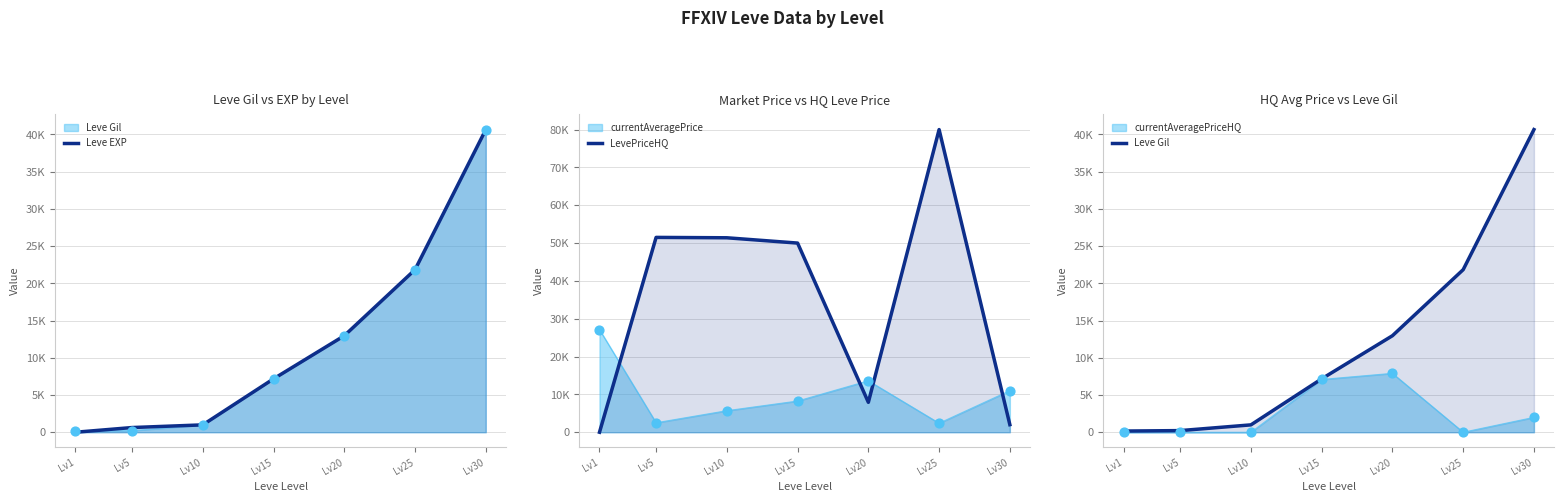

At how many categories does at least one series exceed 45451?

4